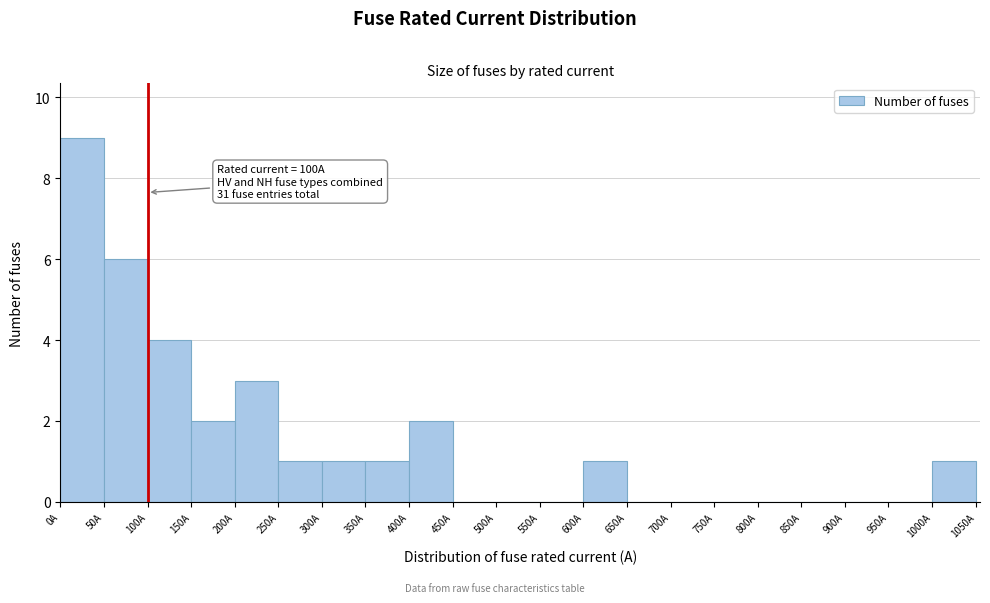

Which range on the x-axis has the tallest bar?

0 to 50